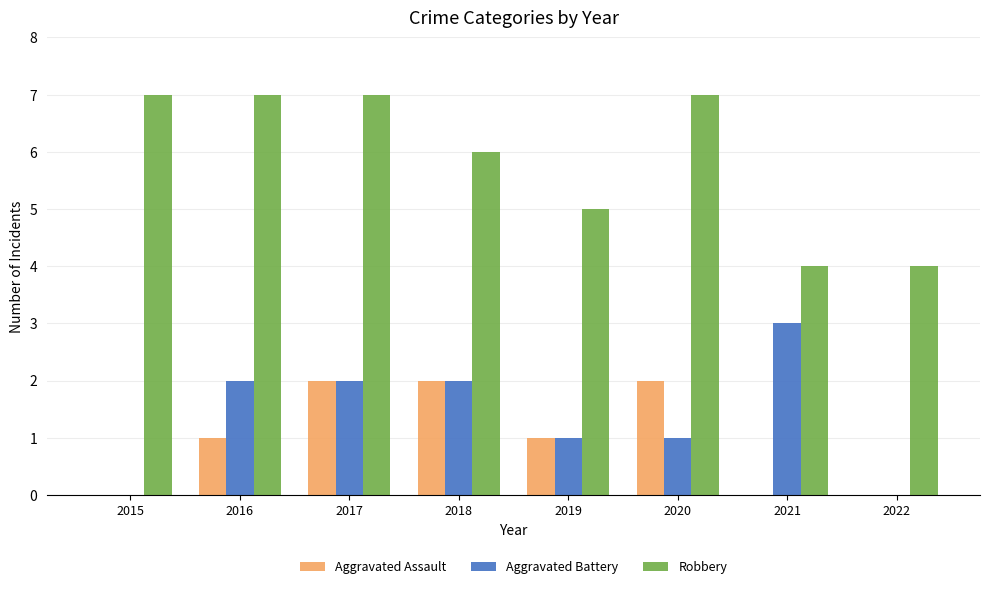

Reading left to right, list all the values displayed in this chart.

Aggravated Assault: 0	1	2	2	1	2	0	0
Aggravated Battery: 0	2	2	2	1	1	3	0
Robbery: 7	7	7	6	5	7	4	4